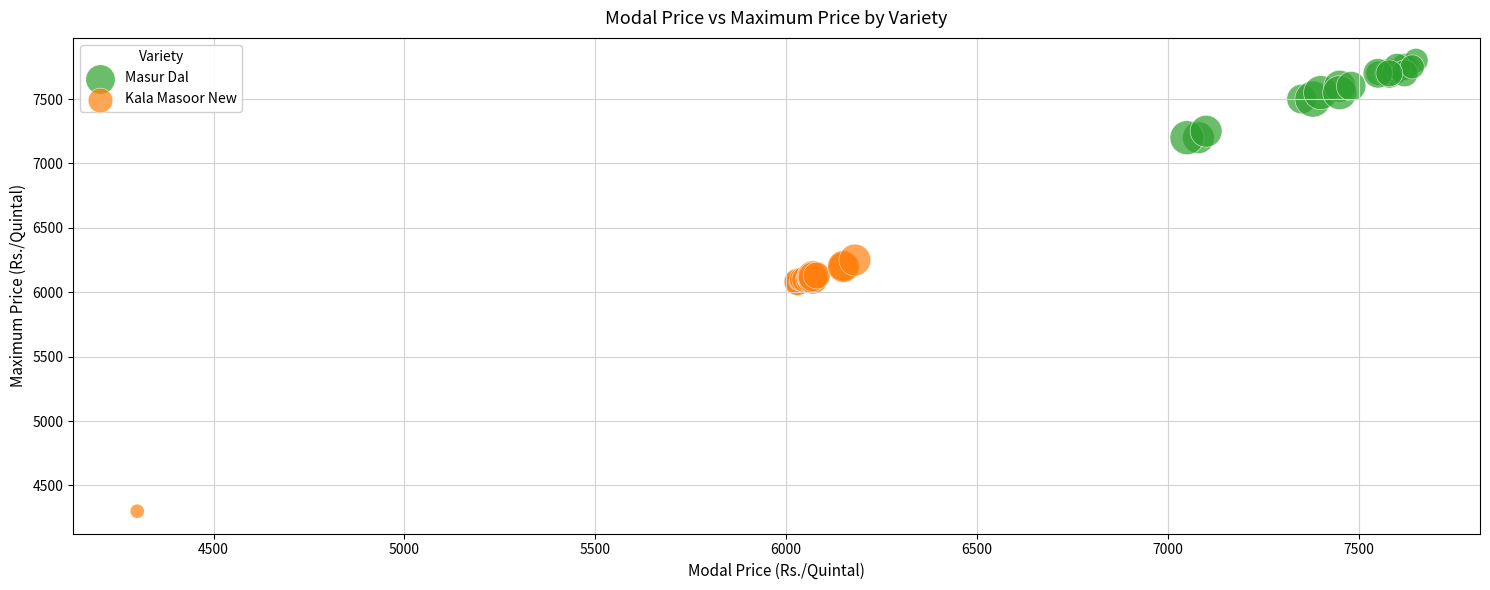

Which series has the largest Y range (max minus min)?

Kala Masoor New